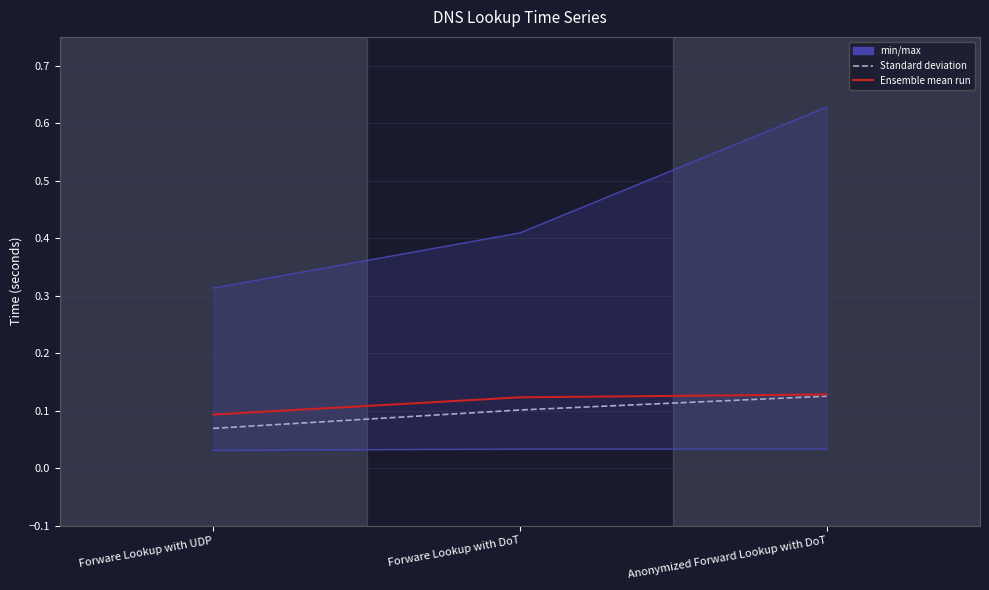

Reading right to left, what are all the values shown in this chart?

Min: Anonymized Forward Lookup with DoT=0.0	Forware Lookup with DoT=0.0	Forware Lookup with UDP=0.0
Max: Anonymized Forward Lookup with DoT=0.6	Forware Lookup with DoT=0.4	Forware Lookup with UDP=0.3
Std.Dev: Anonymized Forward Lookup with DoT=0.1	Forware Lookup with DoT=0.1	Forware Lookup with UDP=0.1
Avg: Anonymized Forward Lookup with DoT=0.1	Forware Lookup with DoT=0.1	Forware Lookup with UDP=0.1